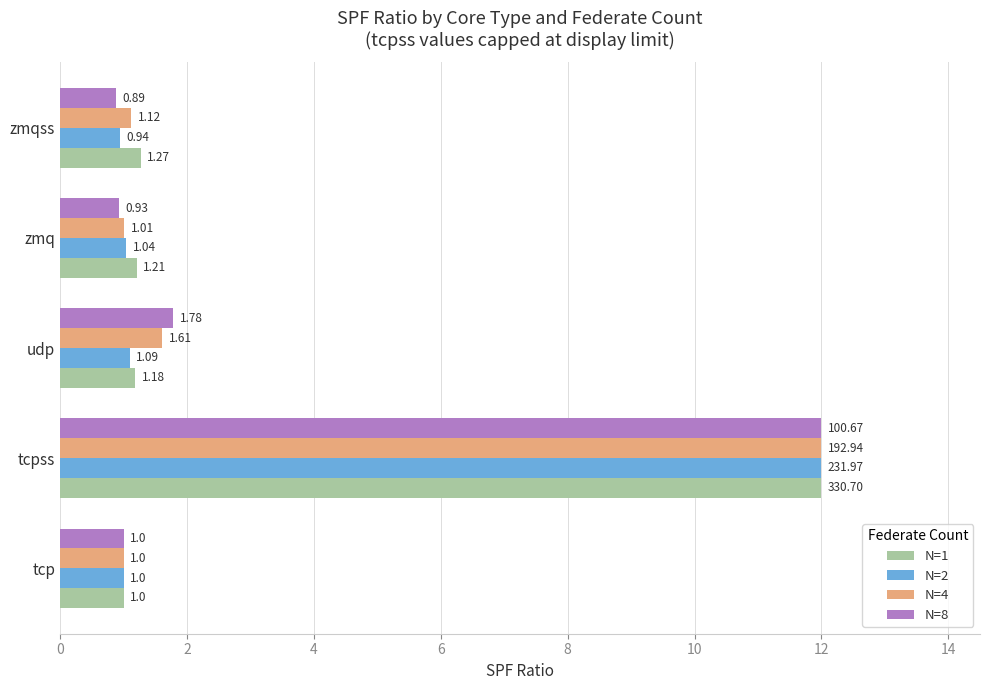

How many series are shown in this chart?

4